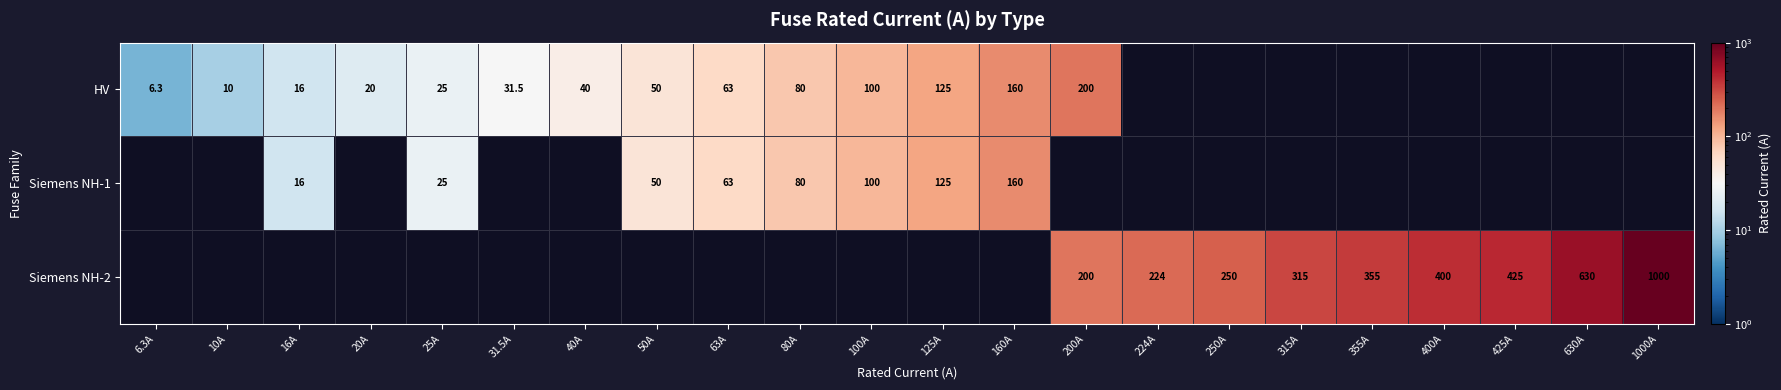

True or false: Siemens NH-1 has a value of 286.1 at 160A.

False